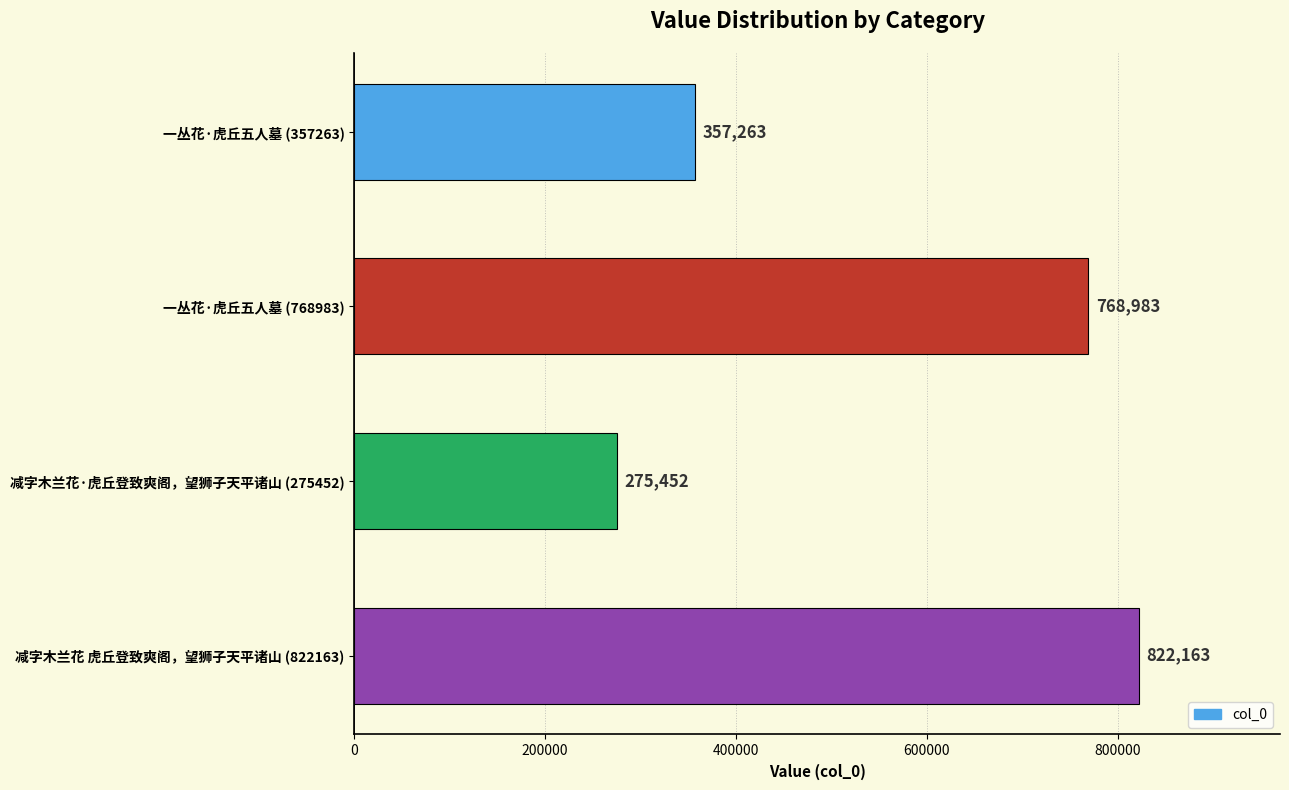

Rank the categories by value from highest to lowest.

减字木兰花 虎丘登致爽阁，望狮子天平诸山 (822163), 一丛花·虎丘五人墓 (768983), 一丛花·虎丘五人墓 (357263), 减字木兰花·虎丘登致爽阁，望狮子天平诸山 (275452)